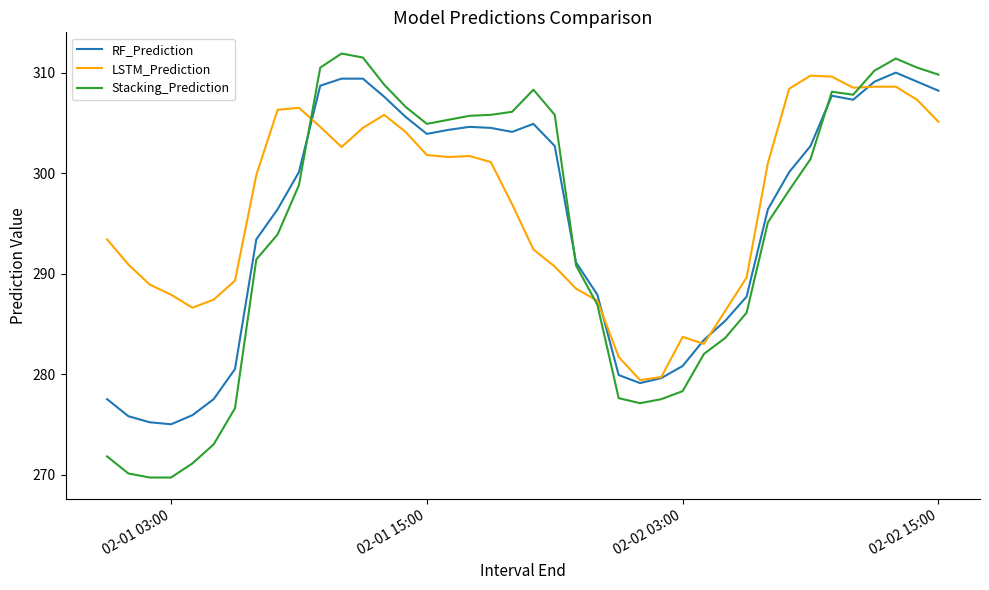

List the series in order of their overall mean, highest first.

LSTM_Prediction, RF_Prediction, Stacking_Prediction